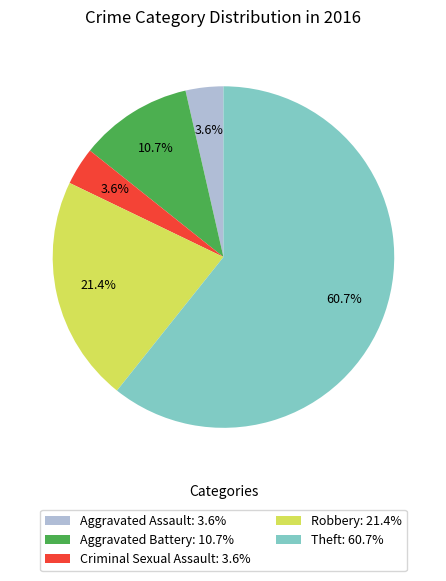

Count the number of slices in the pie.

5